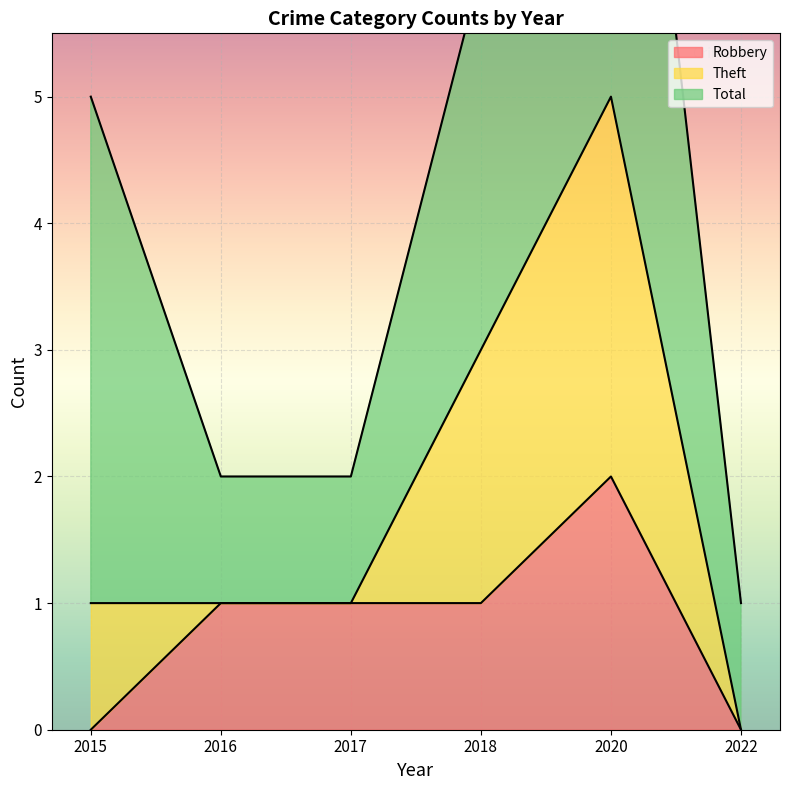

How many values in Robbery are above zero?

4